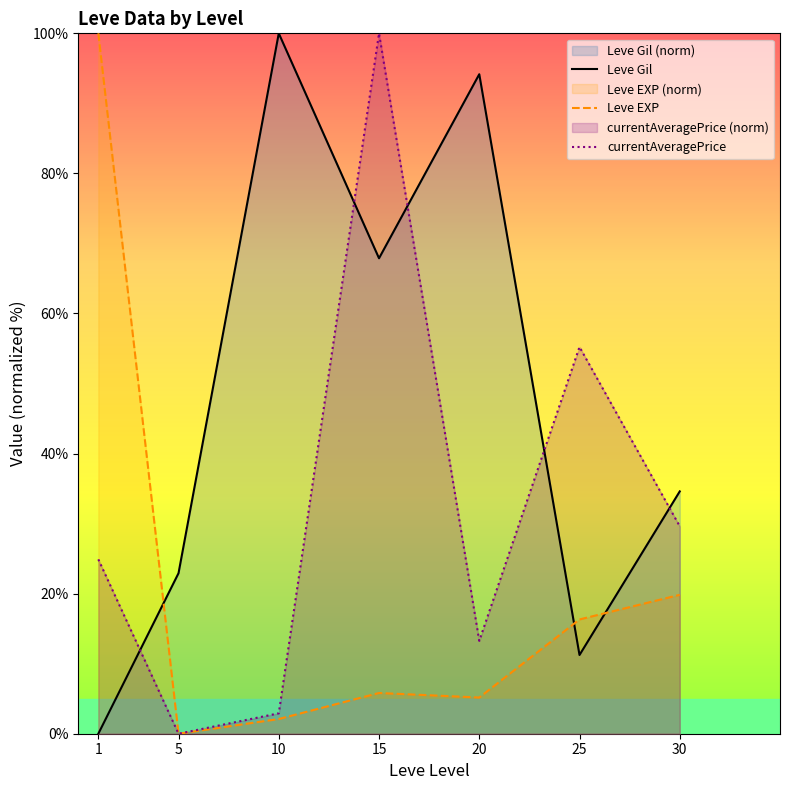

Between 30 and 1, which is larger?

30